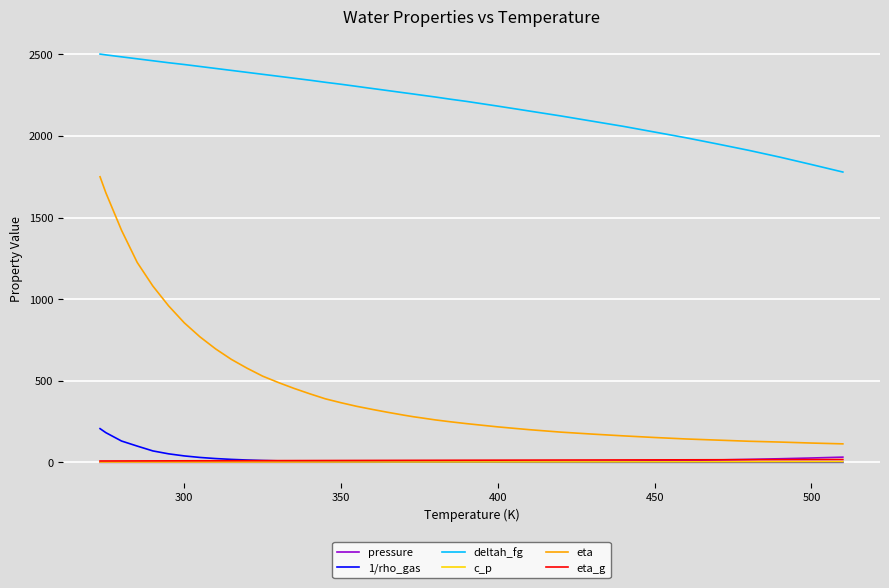

What is the maximum value shown in the chart?

2502.0